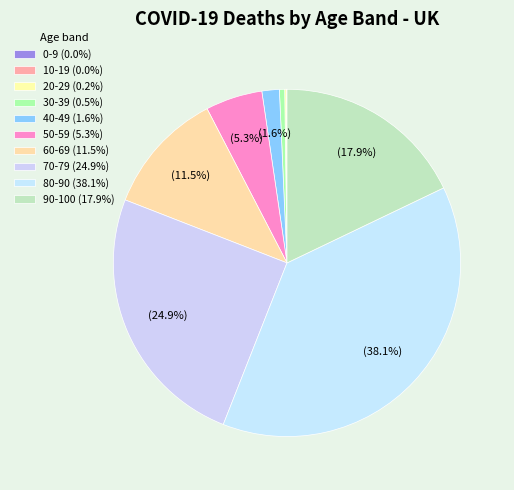

What portion of the pie excludes 0-9?

100.0%